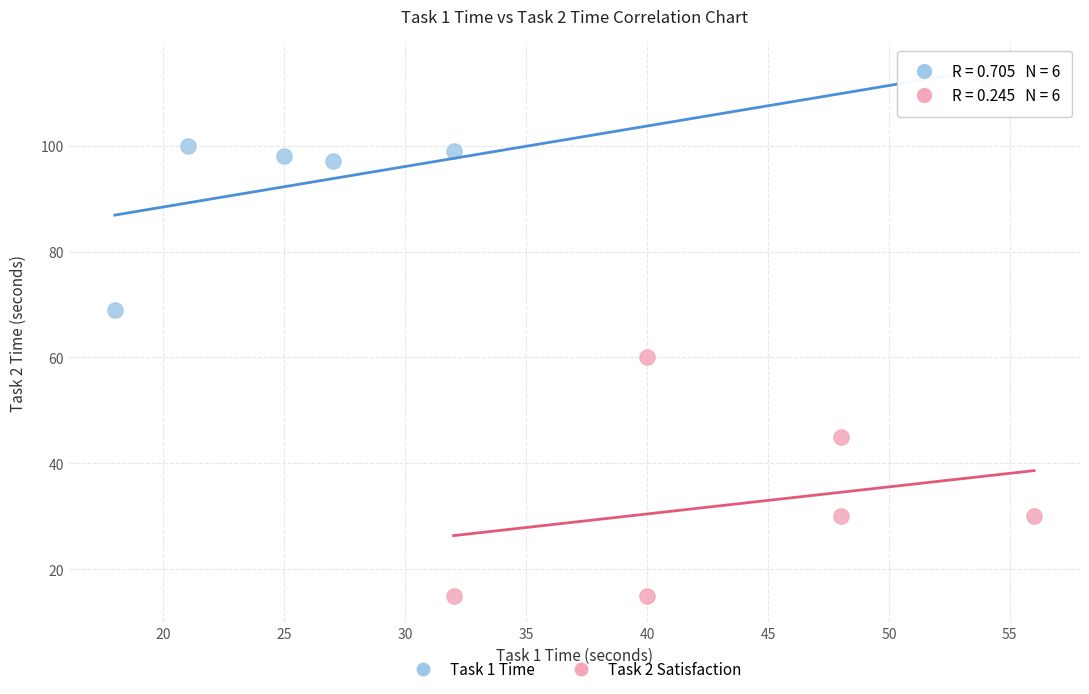

Which series reaches the maximum Y coordinate?

Task 1 Time